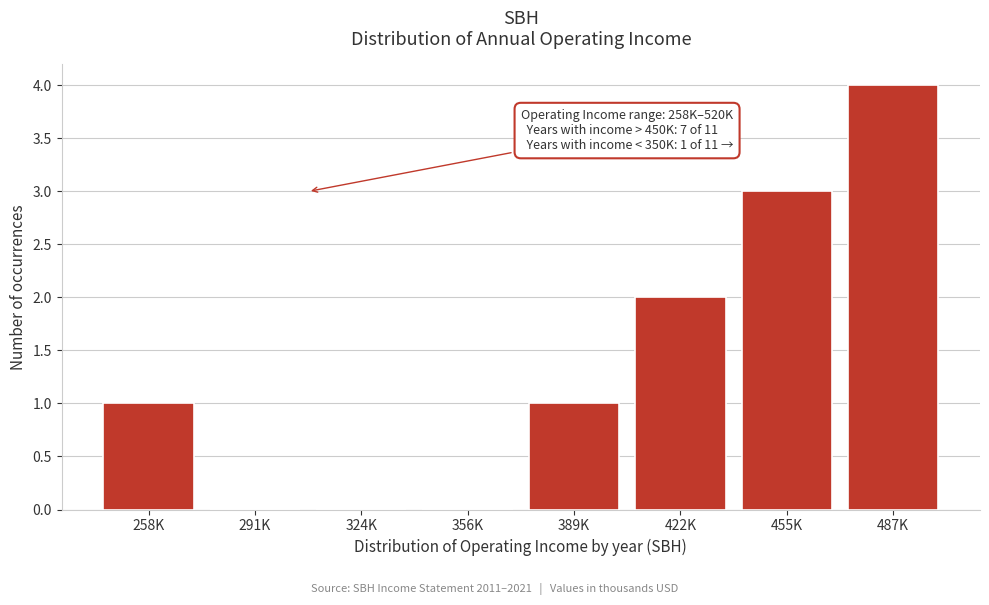

Reading left to right, transcribe all the data shown in this chart.

258K=1	291K=0	324K=0	356K=0	389K=1	422K=2	455K=3	487K=4